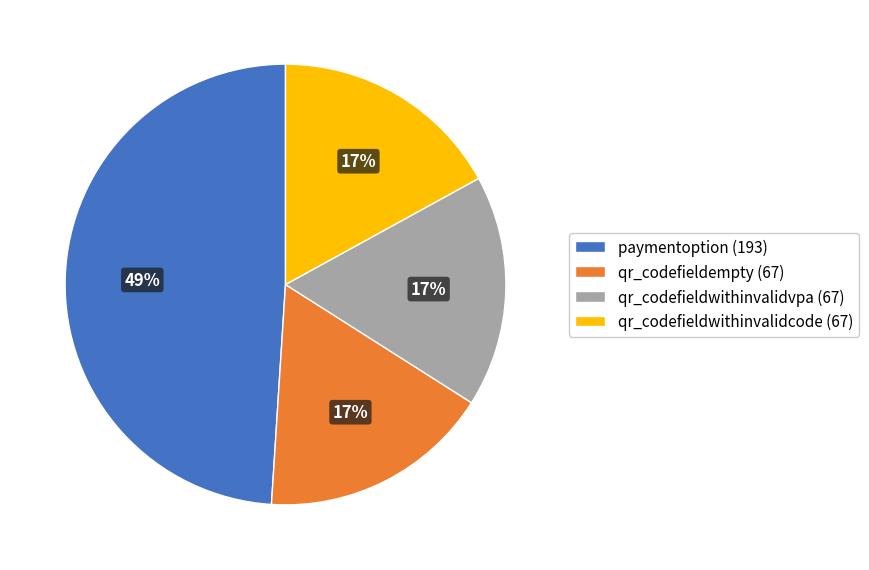

Is there any slice that represents more than half of the pie?

No